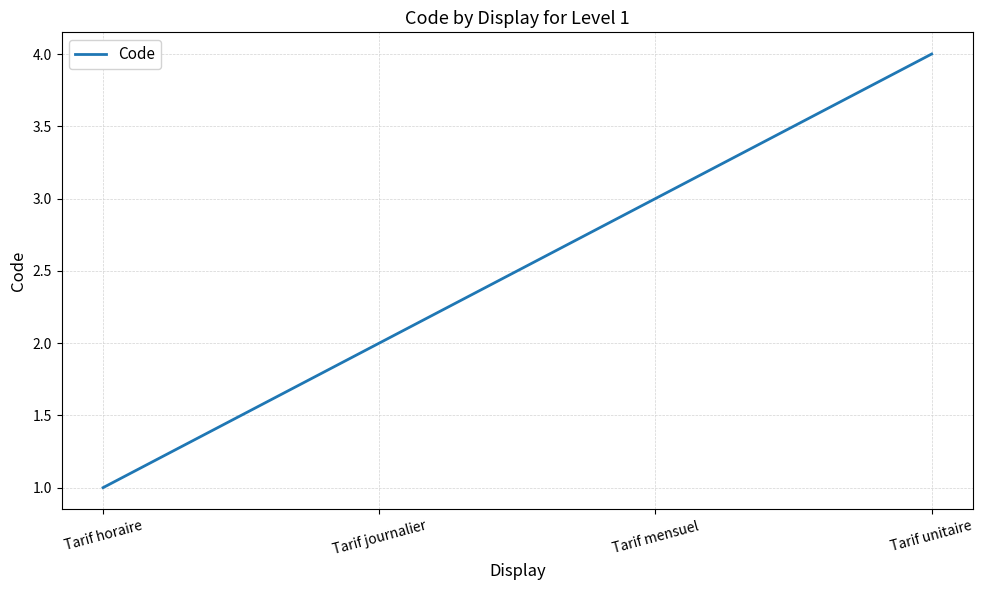

Rank the categories by value from highest to lowest.

Tarif unitaire, Tarif mensuel, Tarif journalier, Tarif horaire